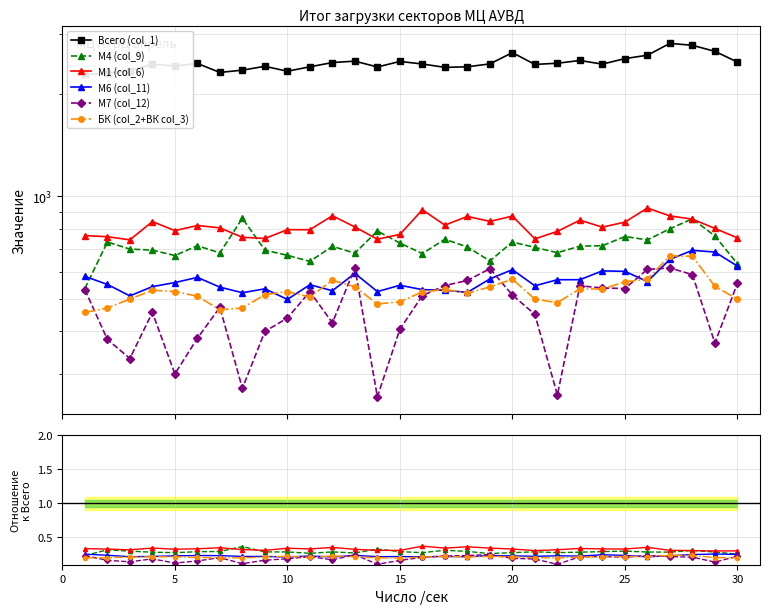

At how many categories does at least one series exceed 740?

30